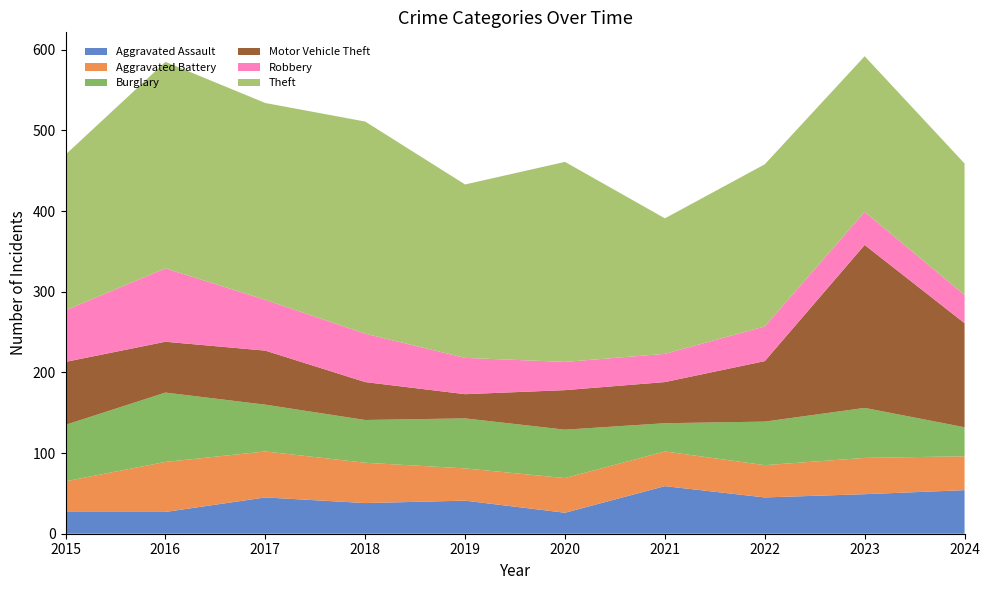

Reading right to left, transcribe all the data shown in this chart.

Aggravated Assault: 54	49	45	59	26	41	38	45	27	27
Aggravated Battery: 42	45	40	43	43	40	50	57	62	38
Burglary: 36	62	54	35	60	62	53	58	86	70
Motor Vehicle Theft: 129	202	75	51	49	30	47	67	63	78
Robbery: 35	41	43	35	35	45	60	63	91	64
Theft: 163	193	201	168	248	215	263	244	256	193